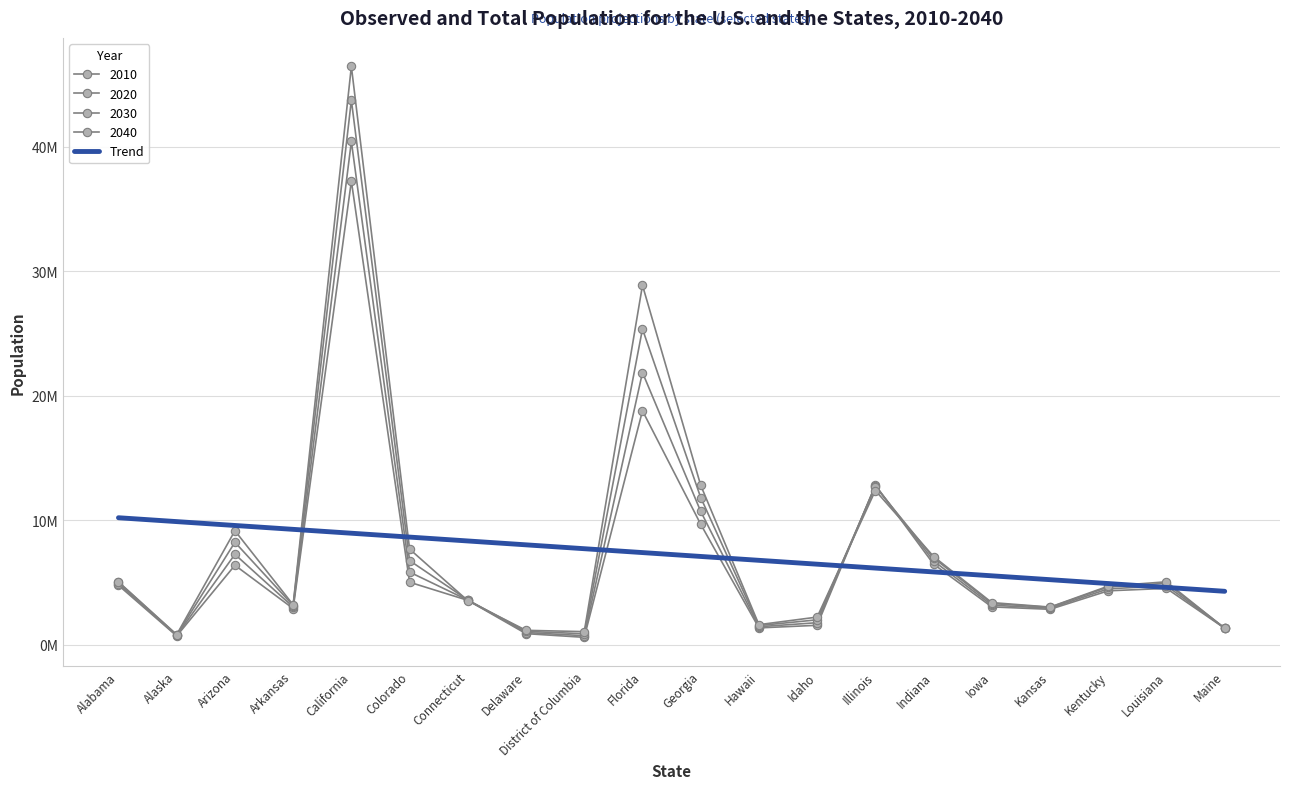

Read the 2040 value at Kentucky.

4.7